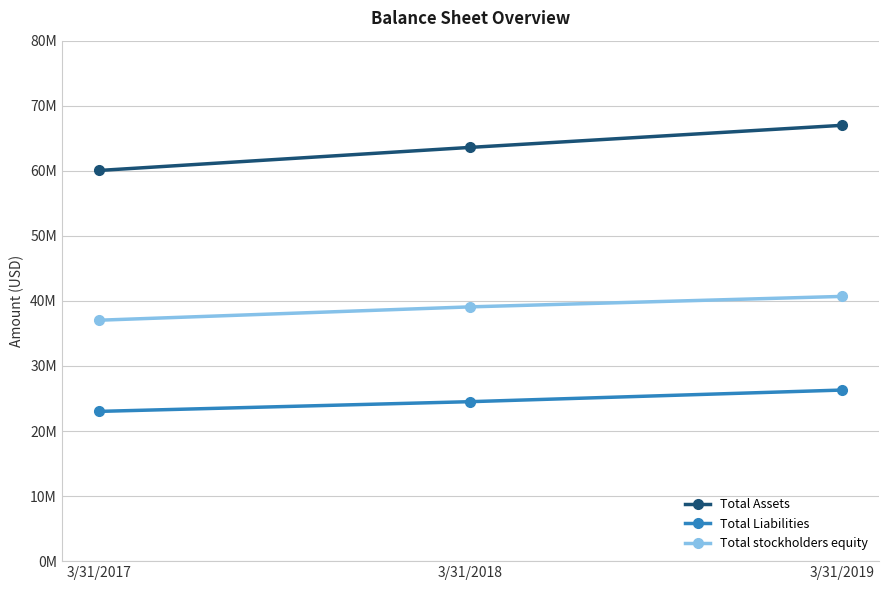

Does the chart display data point markers on the line(s)?

Yes